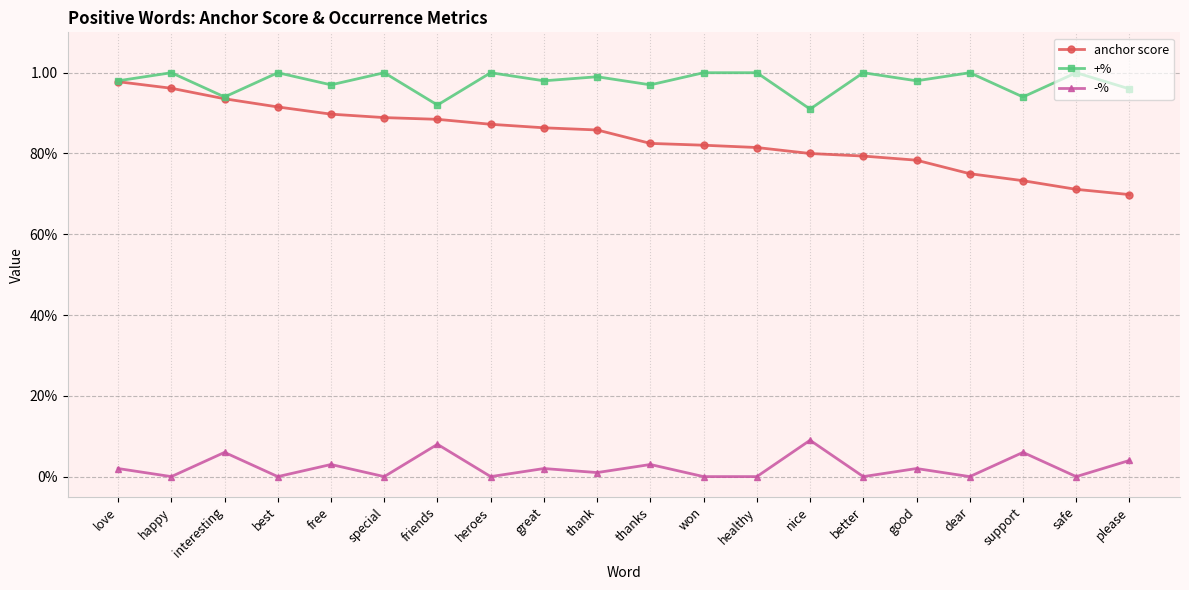

Which category has the lowest value across all series?

happy